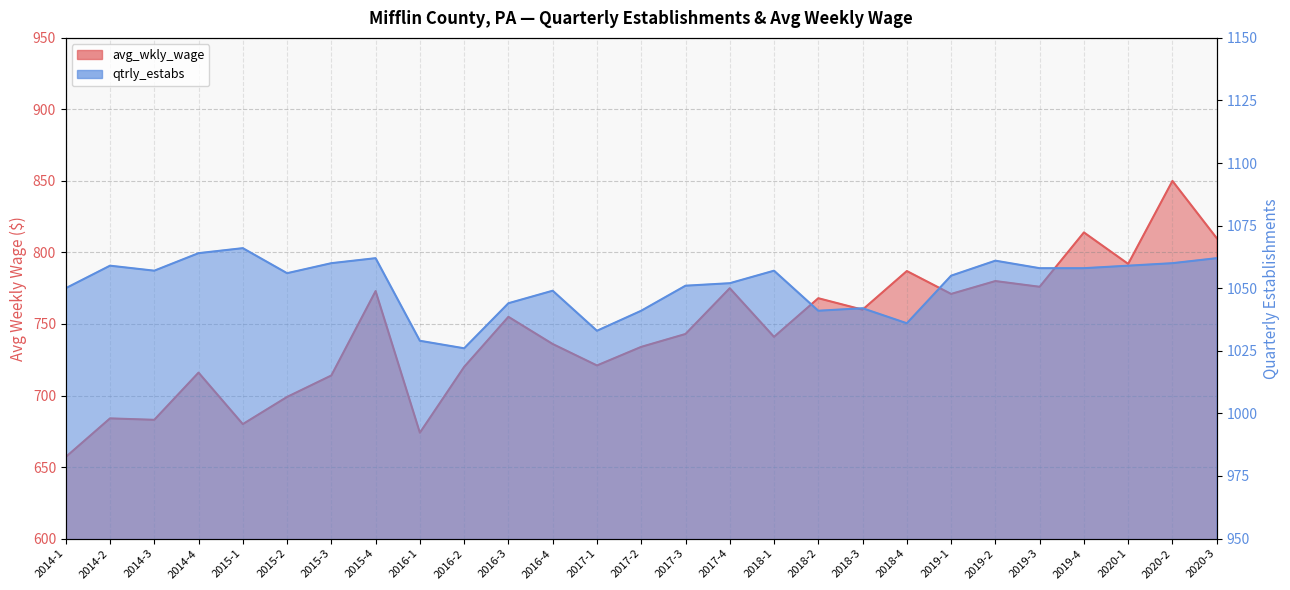

The value of qtrly_estabs at 2019-2 is 1061. True or false?

True